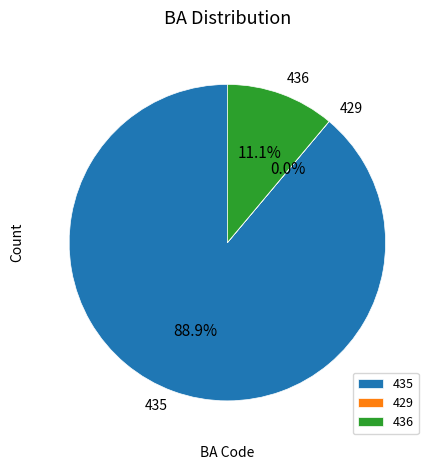

Is there a majority slice in this chart?

Yes